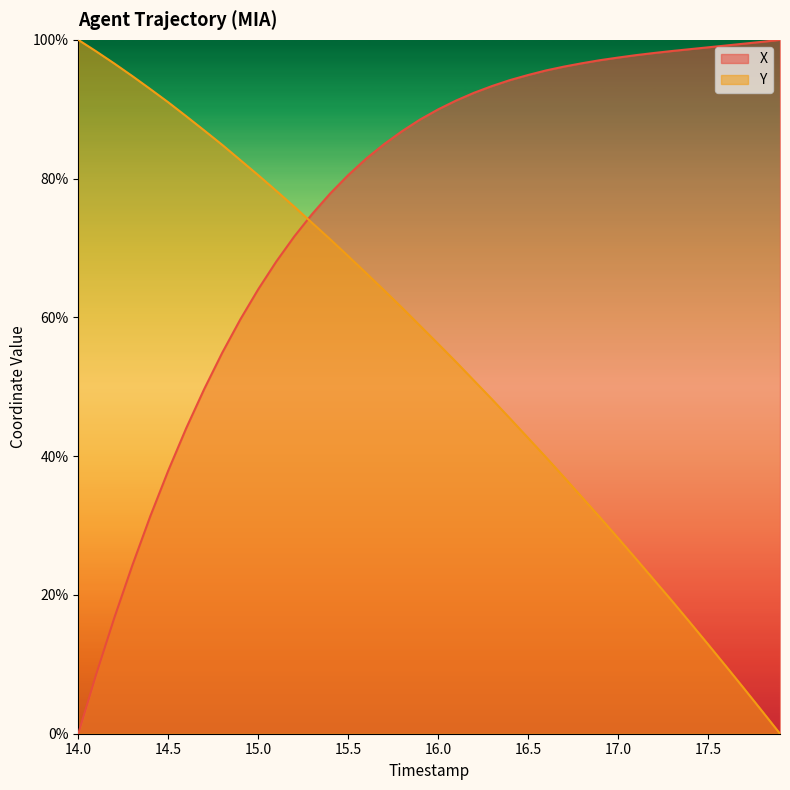

What is the greatest value displayed?

1.0